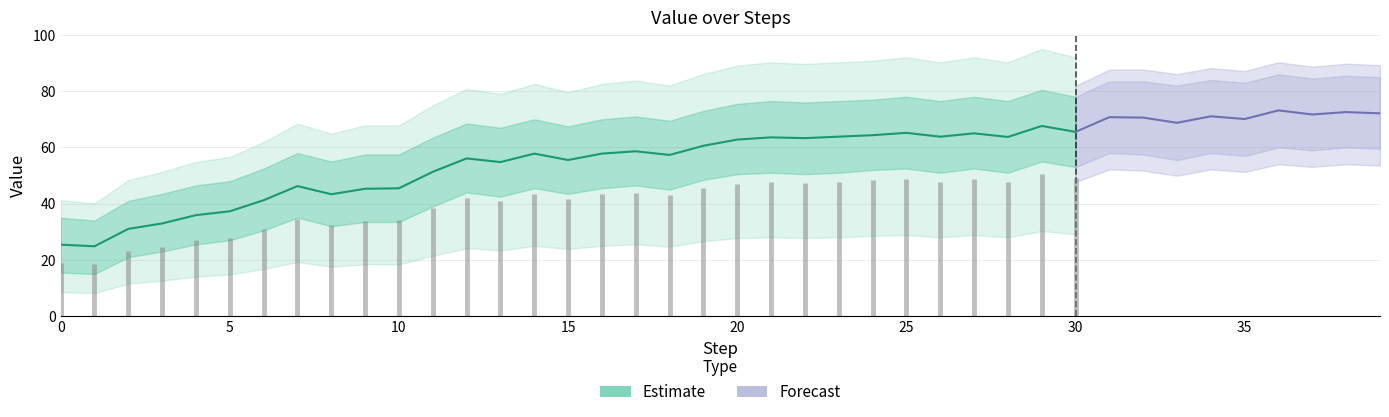

How many interior local valleys does the Value series have?

12